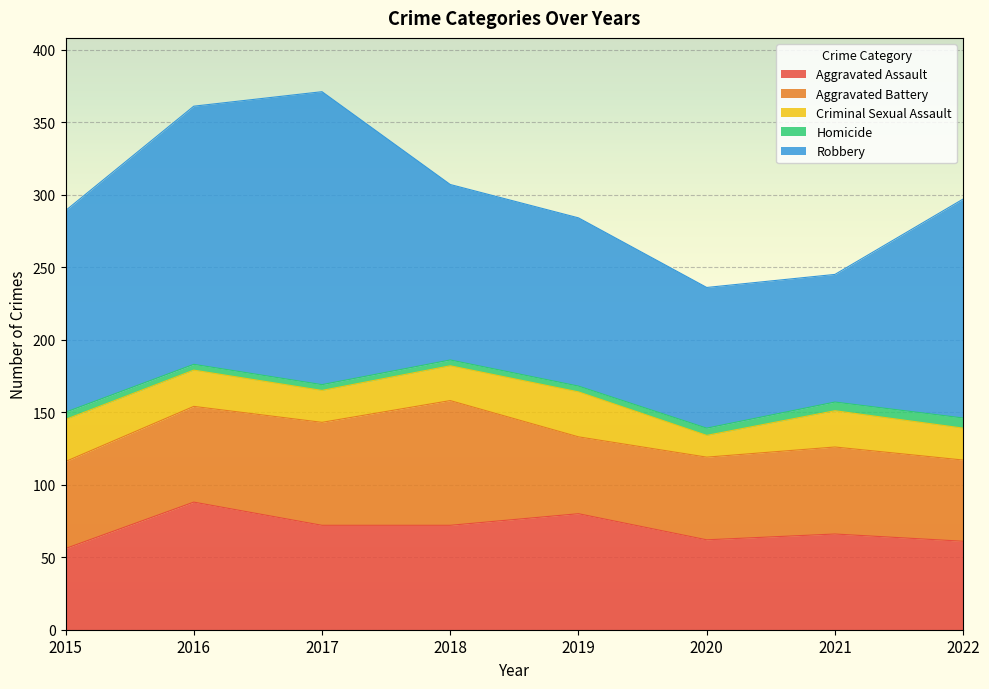

What is the sum of all Criminal Sexual Assault values?

193